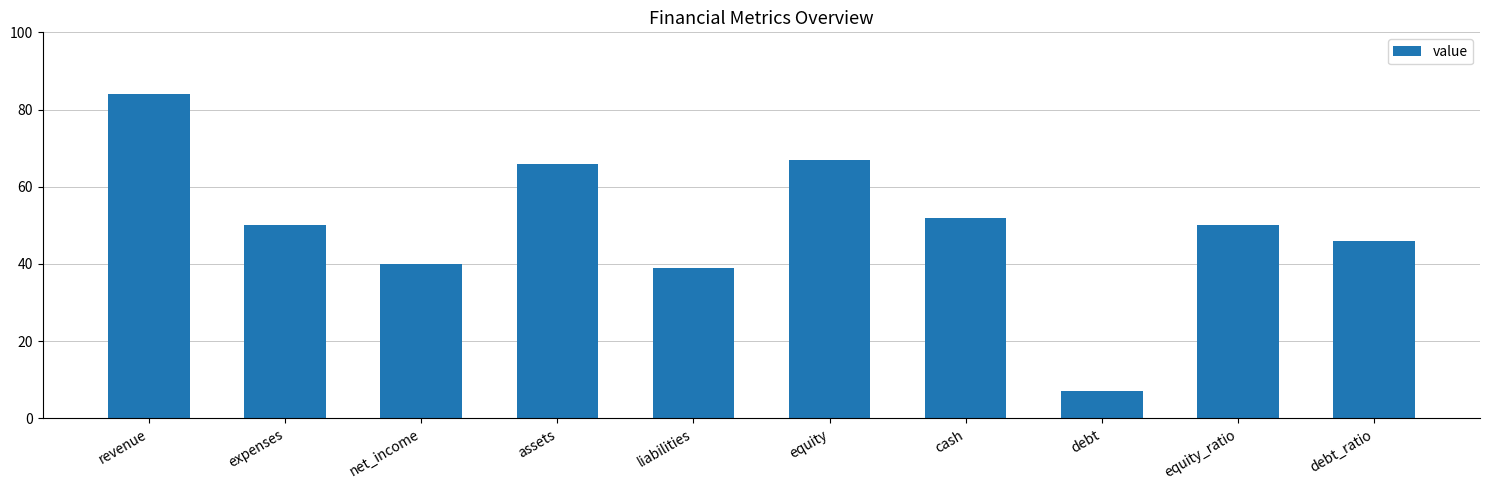

Is it true that the value at assets is 66?

True